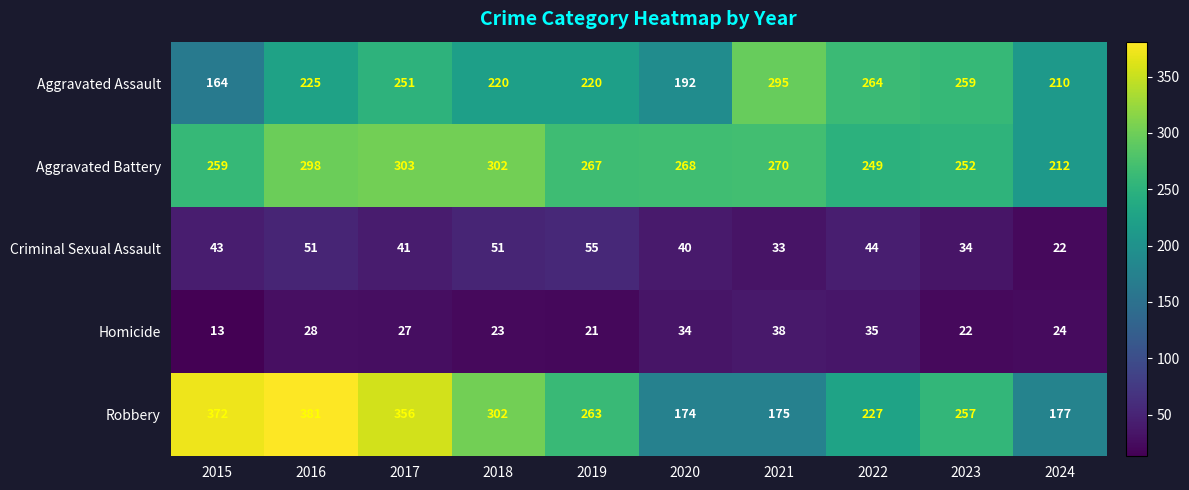

Read the Criminal Sexual Assault value at 2024, to the nearest 5.

20